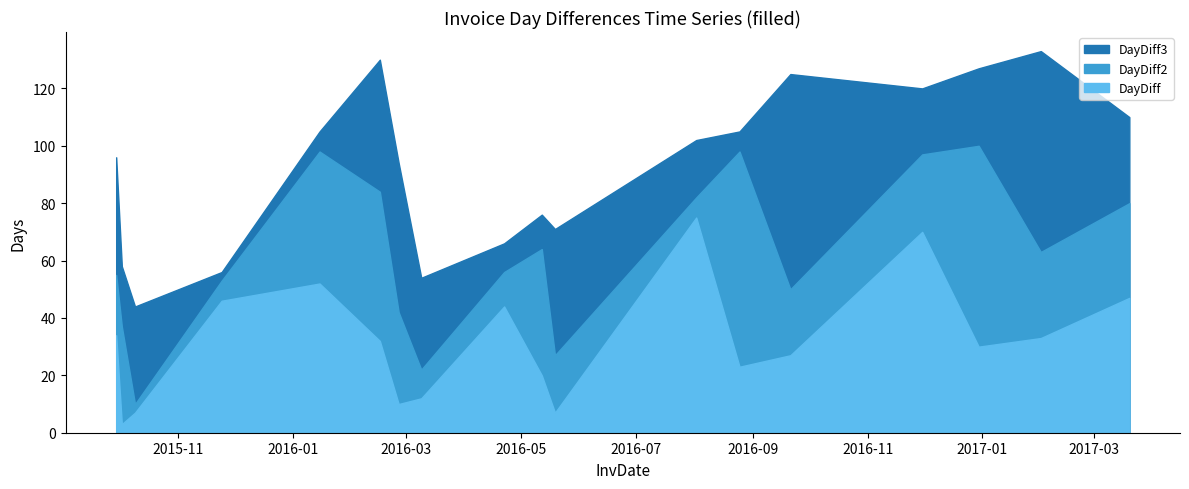

Where is the first local minimum for DayDiff3?

2015-10-09